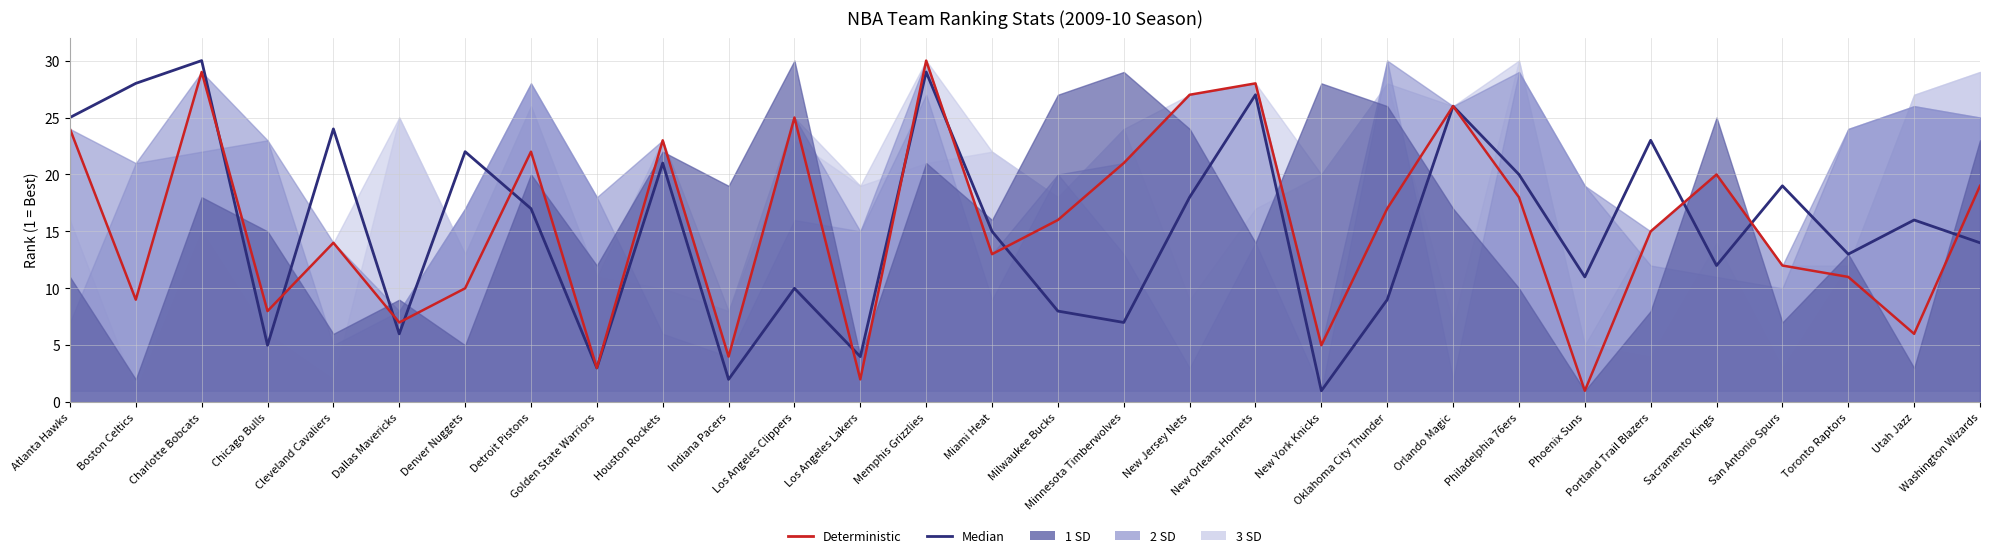

What is the difference between the Deterministic values at Cleveland Cavaliers and Dallas Mavericks?

7